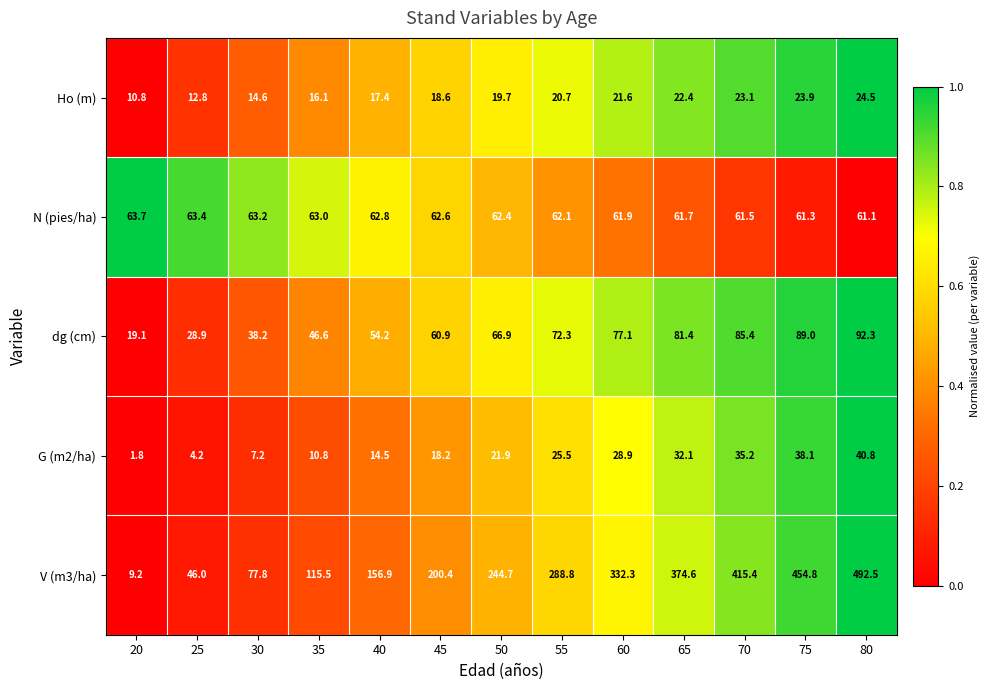

At which category does the chart reach its minimum across all series?

20